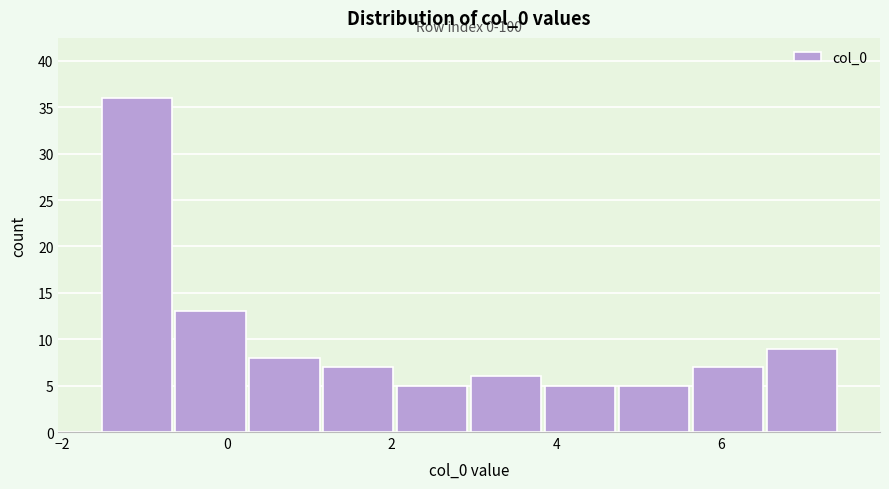

Over which range of the x-axis is the bar tallest?

-1.6 to -0.6